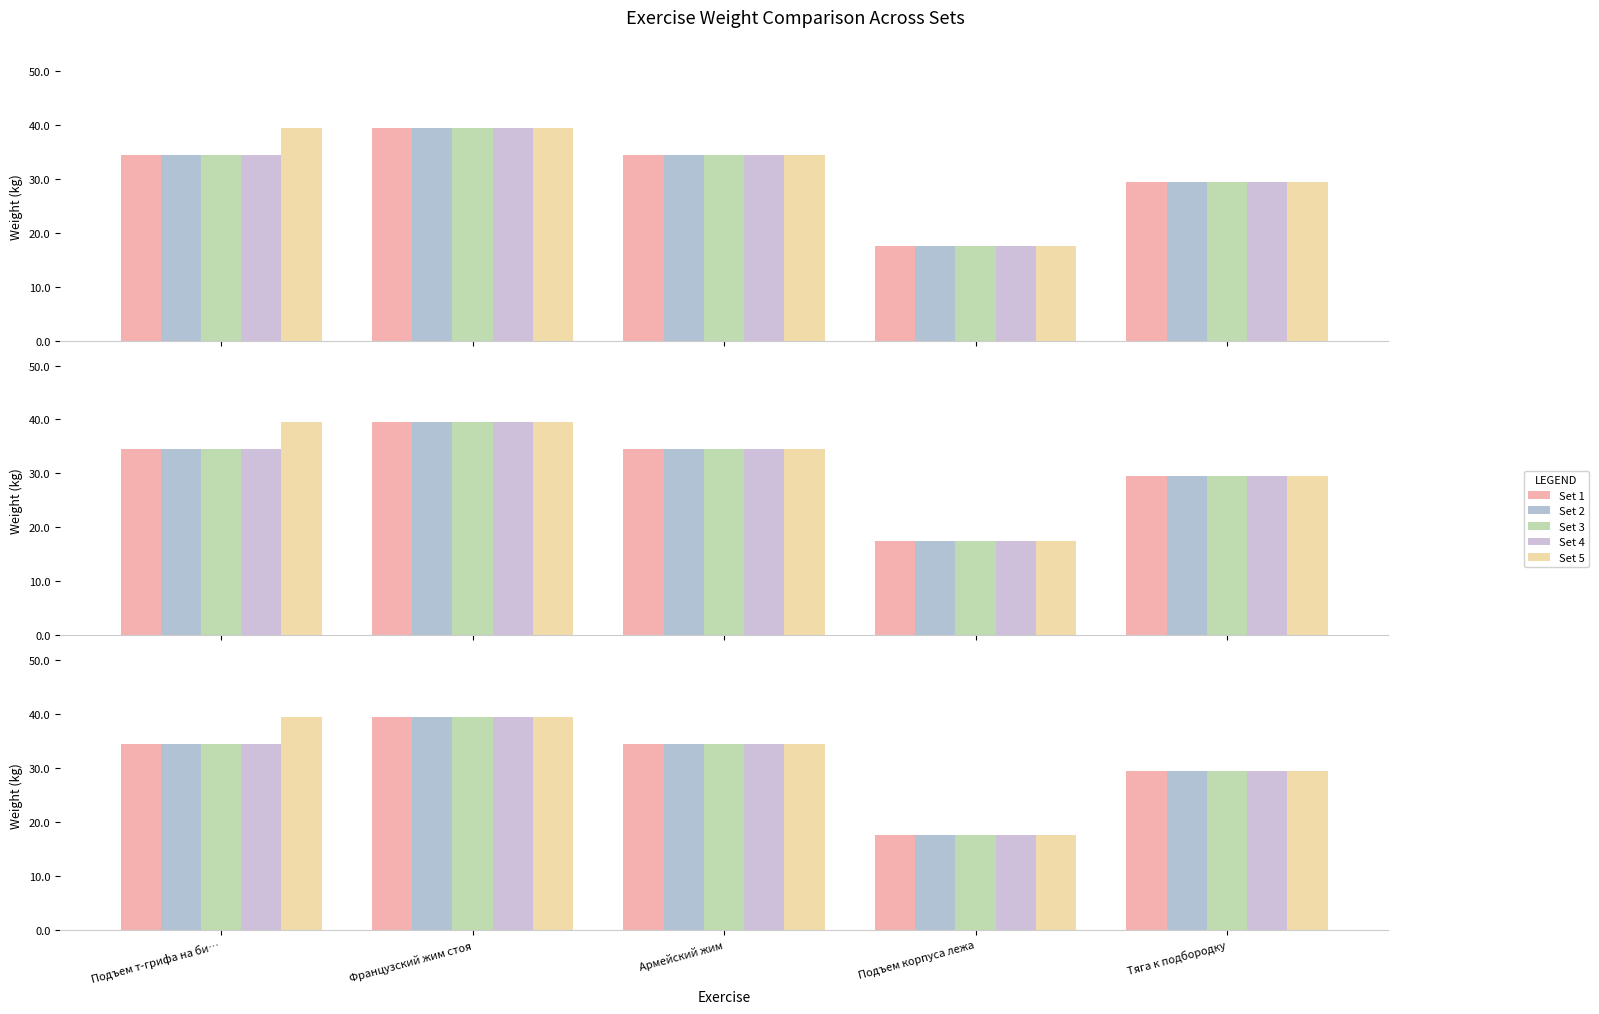

At which label is Set 4 closest to 28?

Тяга к подбородку